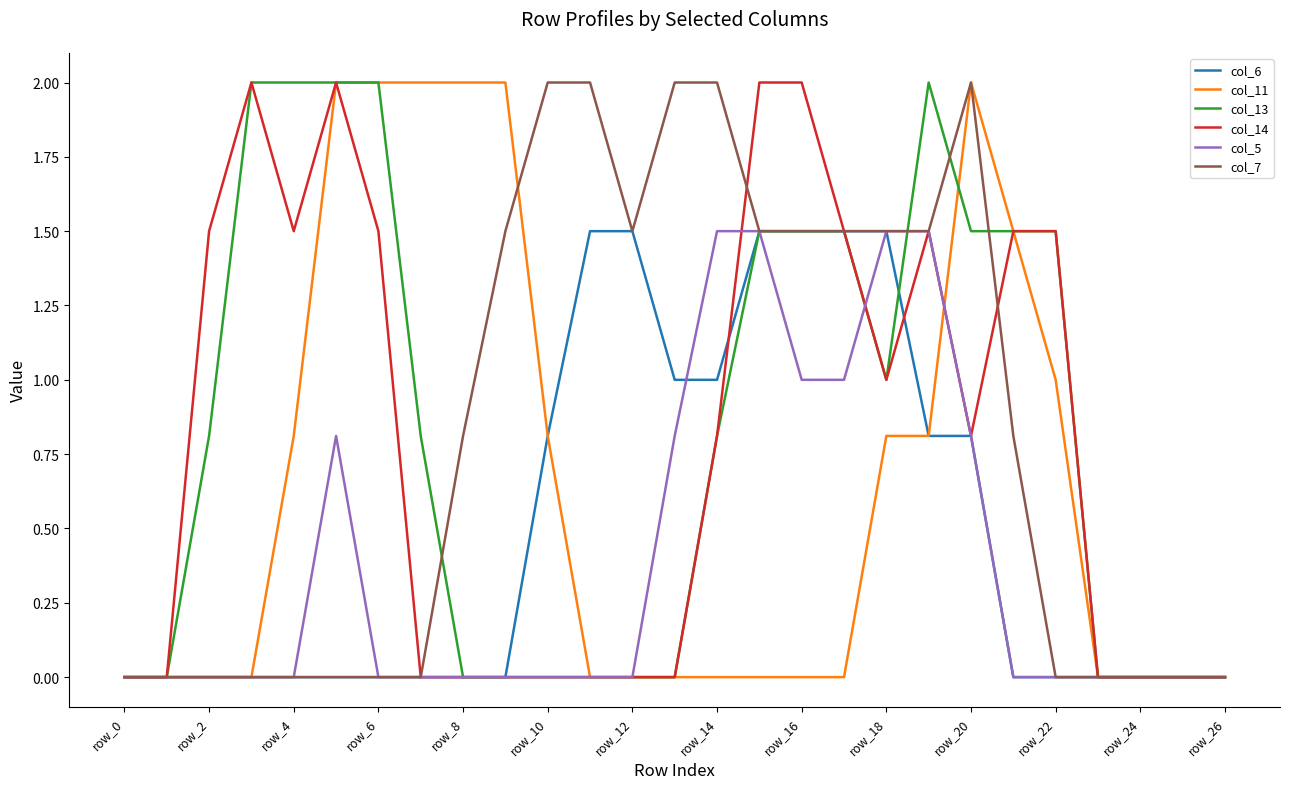

What is the maximum value shown in the chart?

2.0